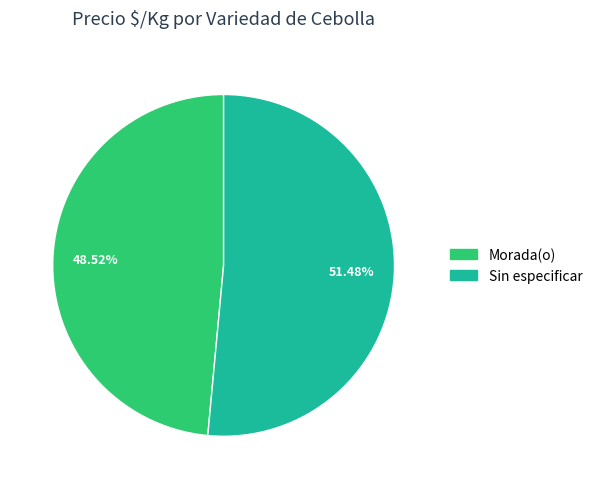

Is Sin especificar the majority of the pie?

Yes